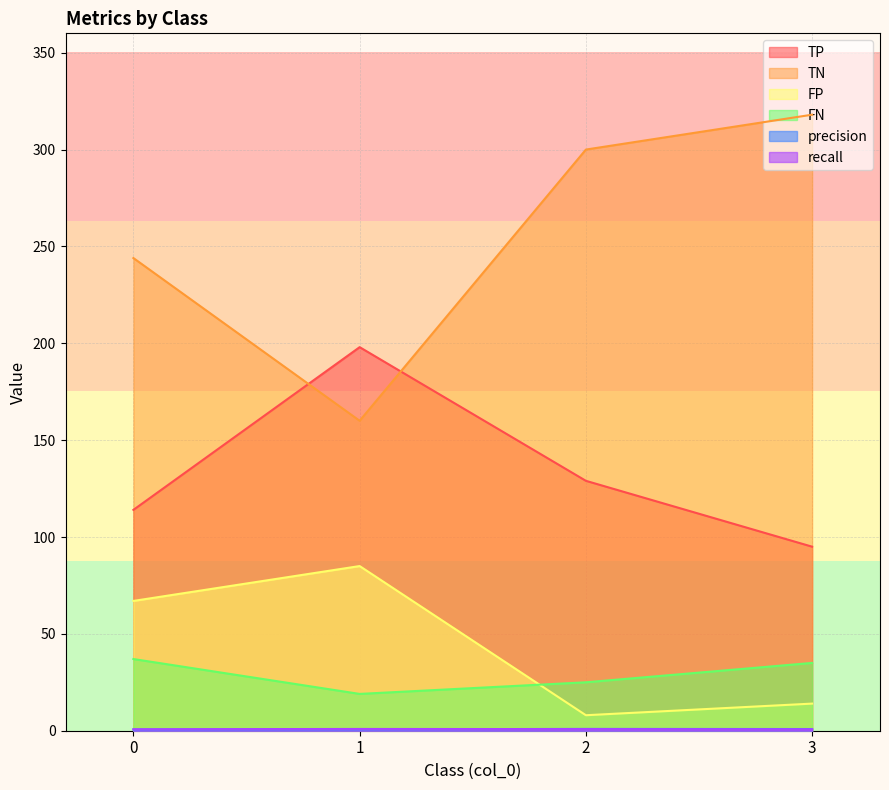

Reading right to left, what are all the values shown in this chart?

TP: 3=95.0	2=129.0	1=198.0	0=114.0
TN: 3=318.0	2=300.0	1=160.0	0=244.0
FP: 3=14.0	2=8.0	1=85.0	0=67.0
FN: 3=35.0	2=25.0	1=19.0	0=37.0
precision: 3=0.9	2=0.9	1=0.7	0=0.6
recall: 3=0.7	2=0.8	1=0.9	0=0.8